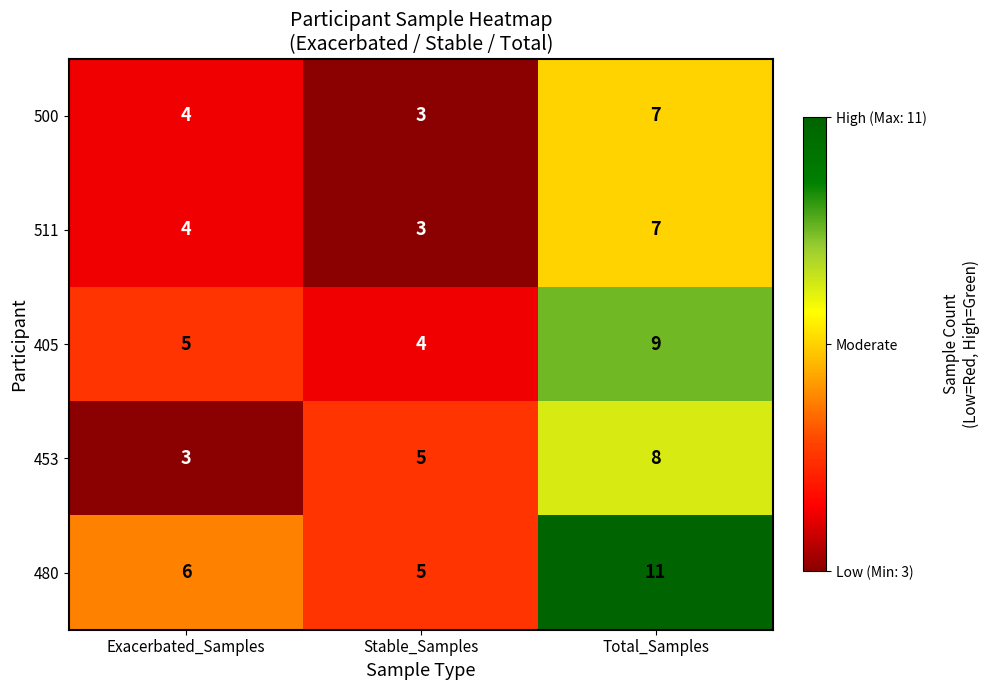

At which category is the sum across all series the highest?

Total_Samples